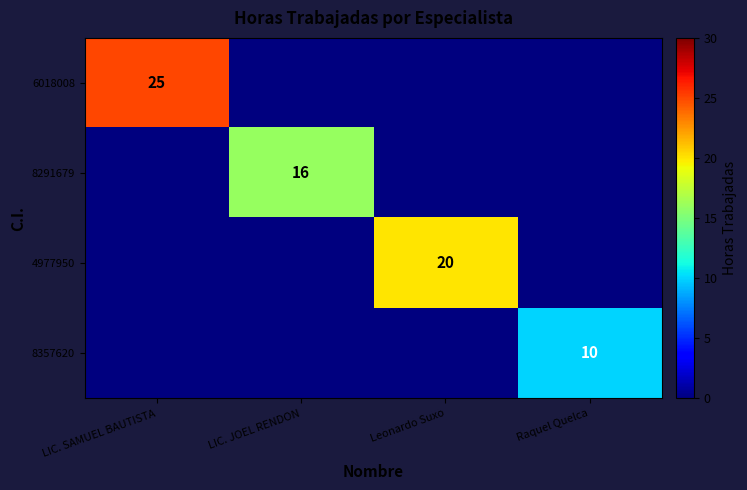

How many categories are shown in the chart?

4